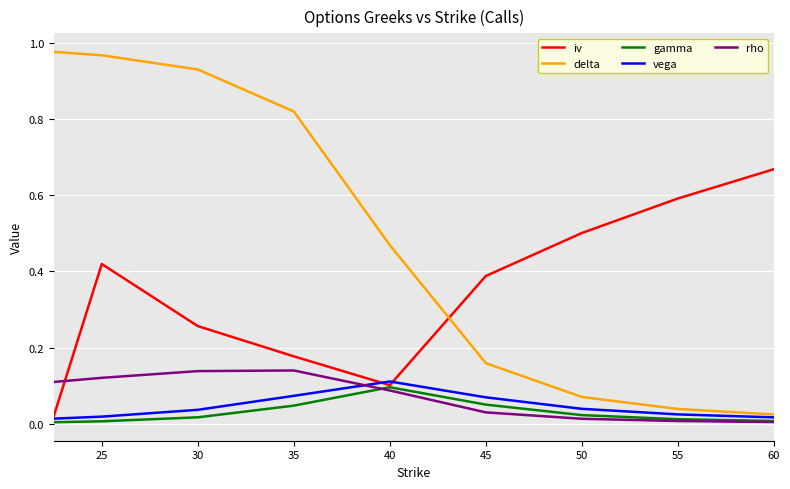

What are all the series names shown in the legend?

iv, delta, gamma, vega, rho